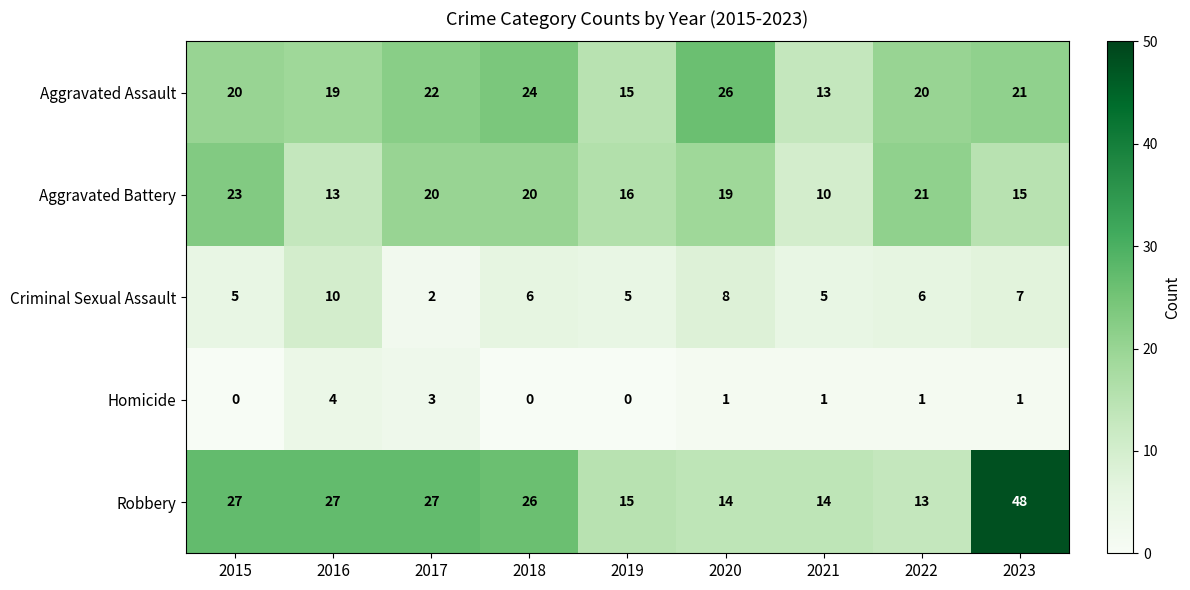

At 2018, list the series in order from largest to smallest.

Robbery, Aggravated Assault, Aggravated Battery, Criminal Sexual Assault, Homicide